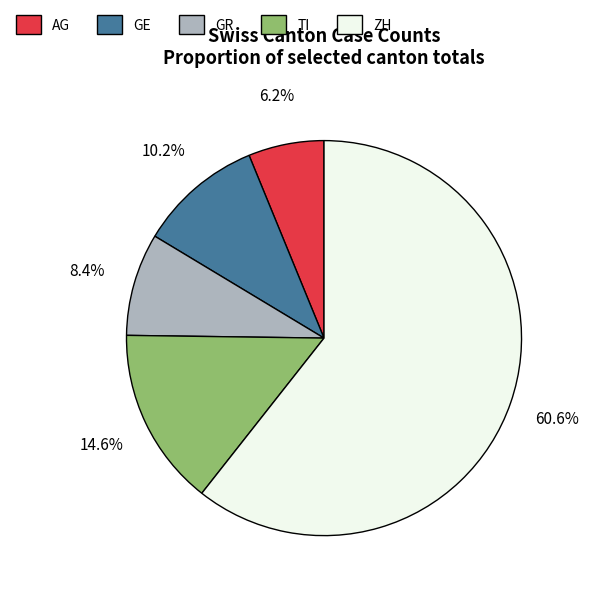

Between GE and AG, which is larger?

GE